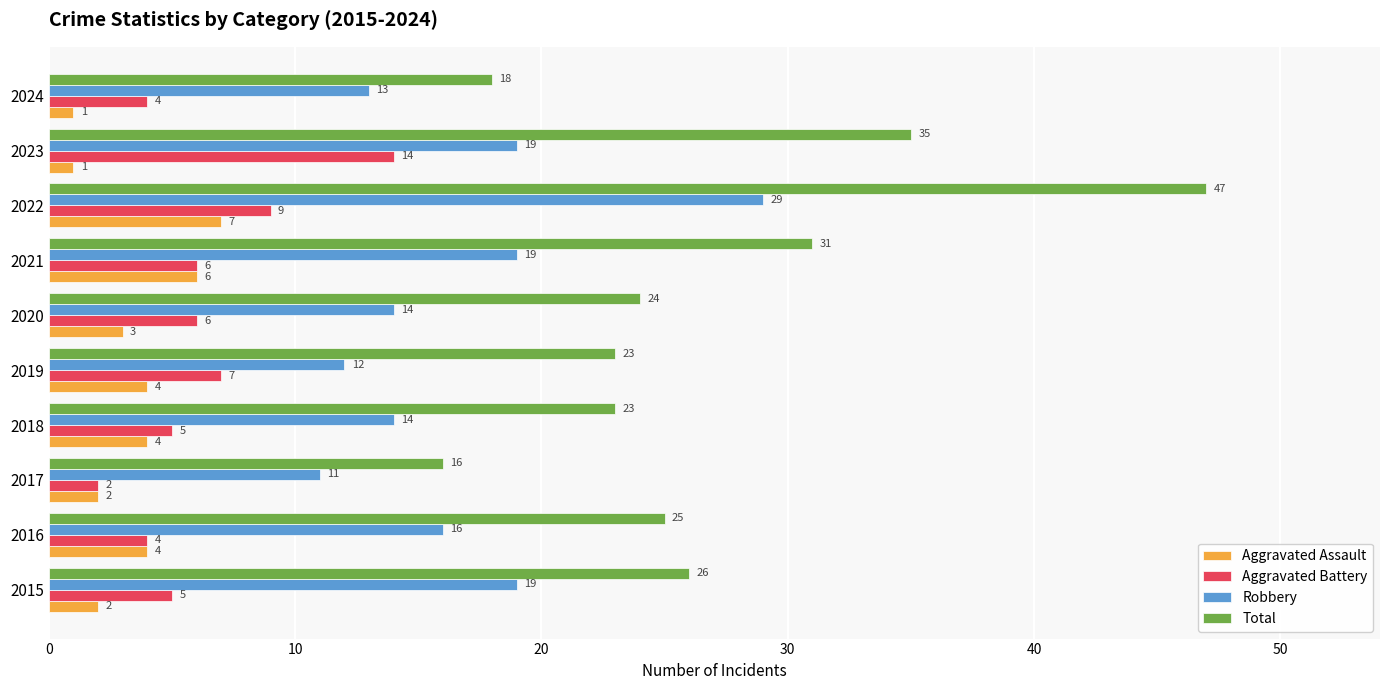

What is the difference between the second highest and minimum values in the Aggravated Battery series?

7